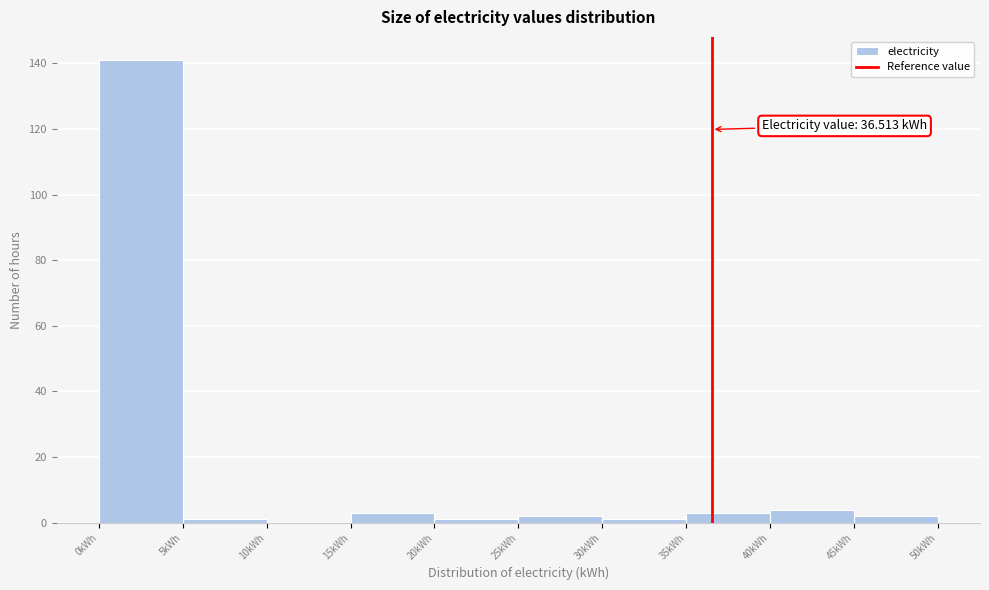

Which range on the x-axis has the tallest bar?

0 to 5